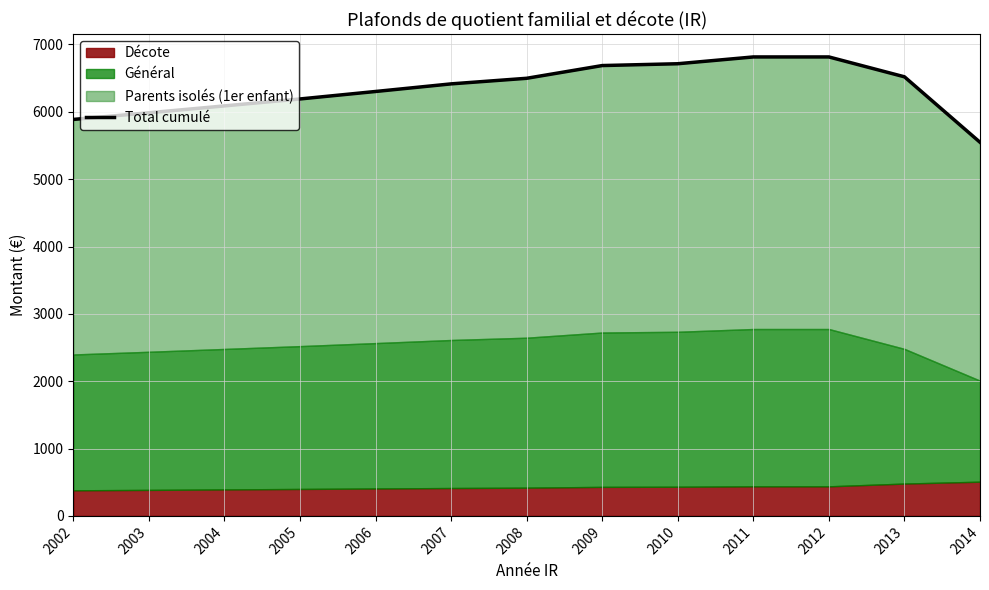

What is the average value?

6344